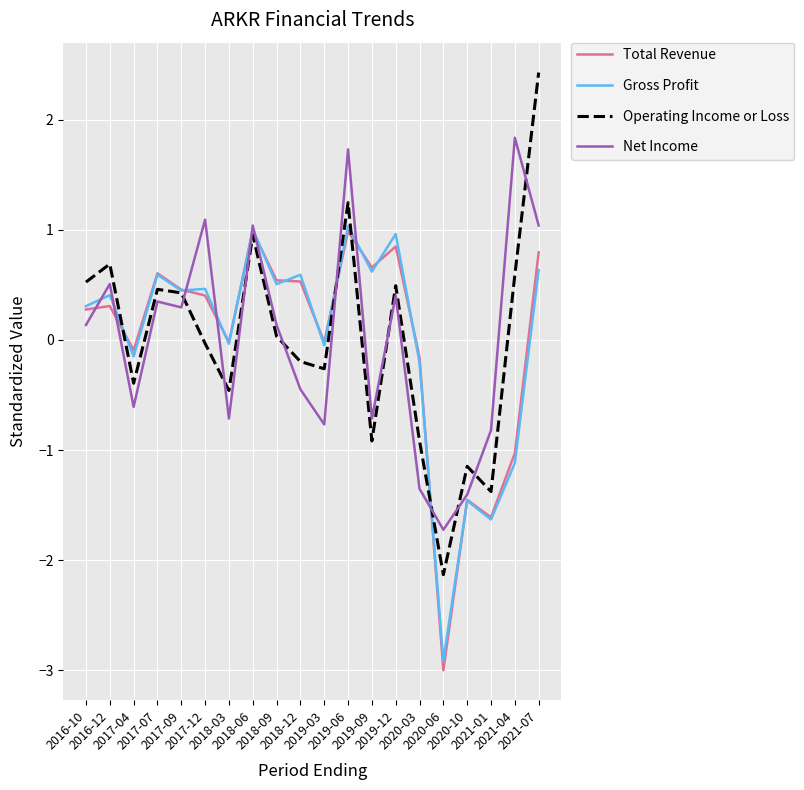

True or false: Total Revenue has more than 1 interior local peaks.

True